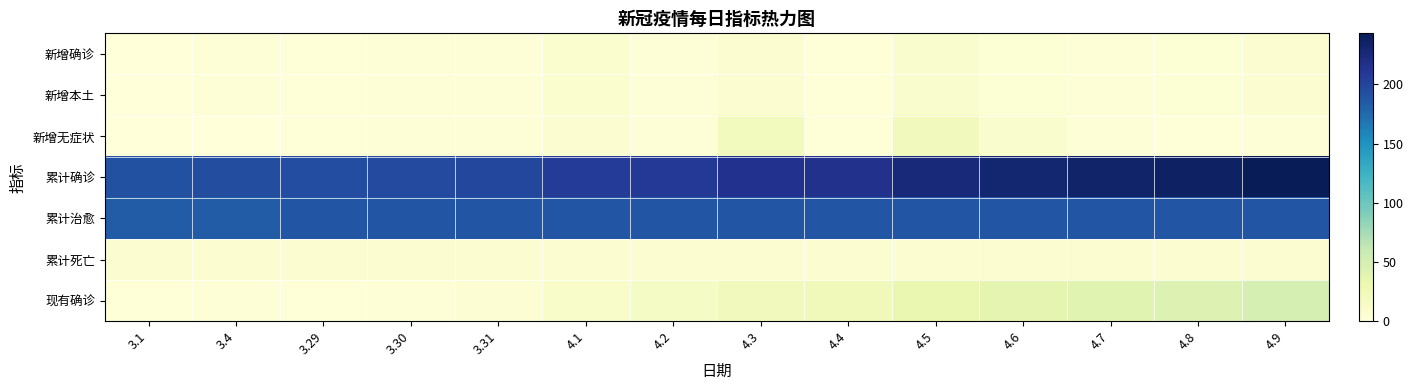

Which series has the largest total across all categories?

累计确诊